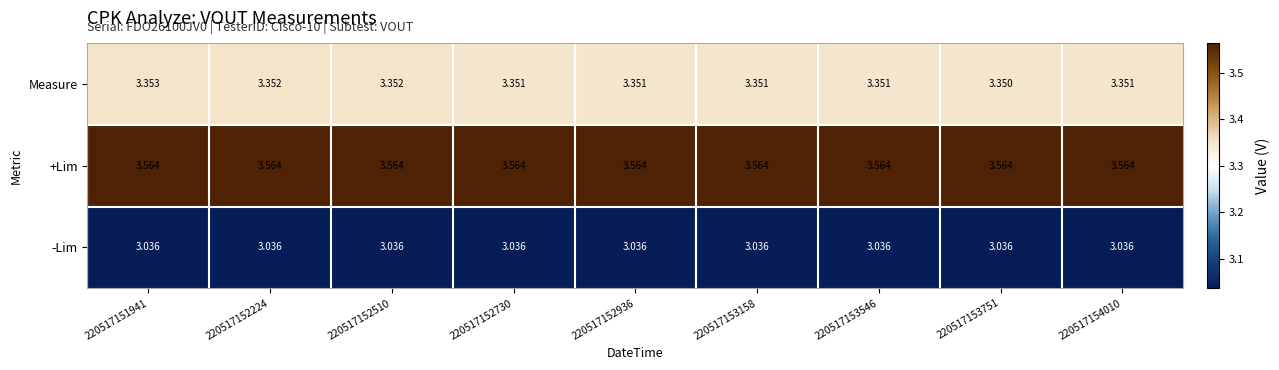

Rank the series by their average value, from highest to lowest.

+Lim, Measure, -Lim